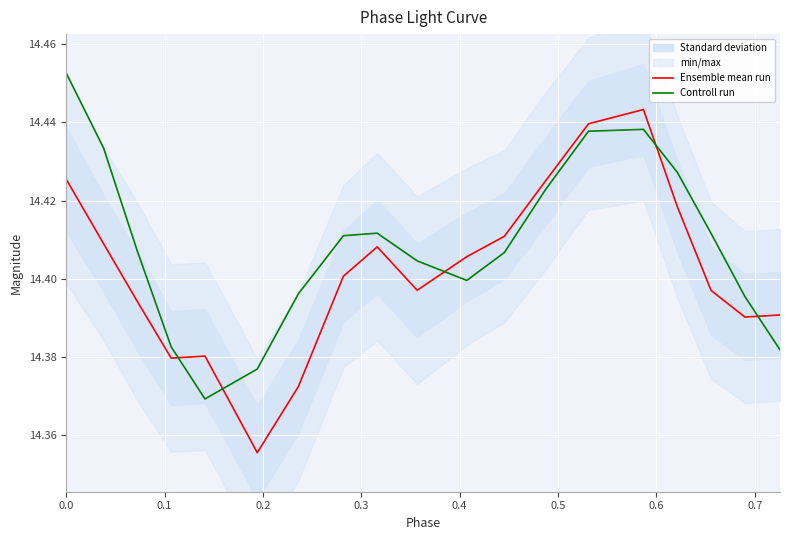

How many Controll run values are between 14 and 15?

19